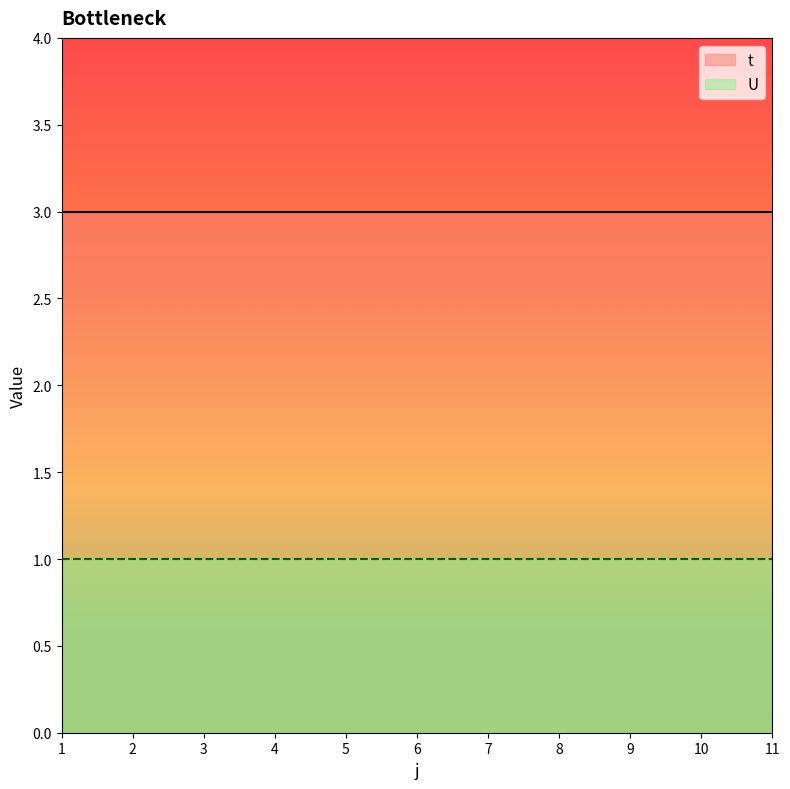

What is the highest value of the U series?

1